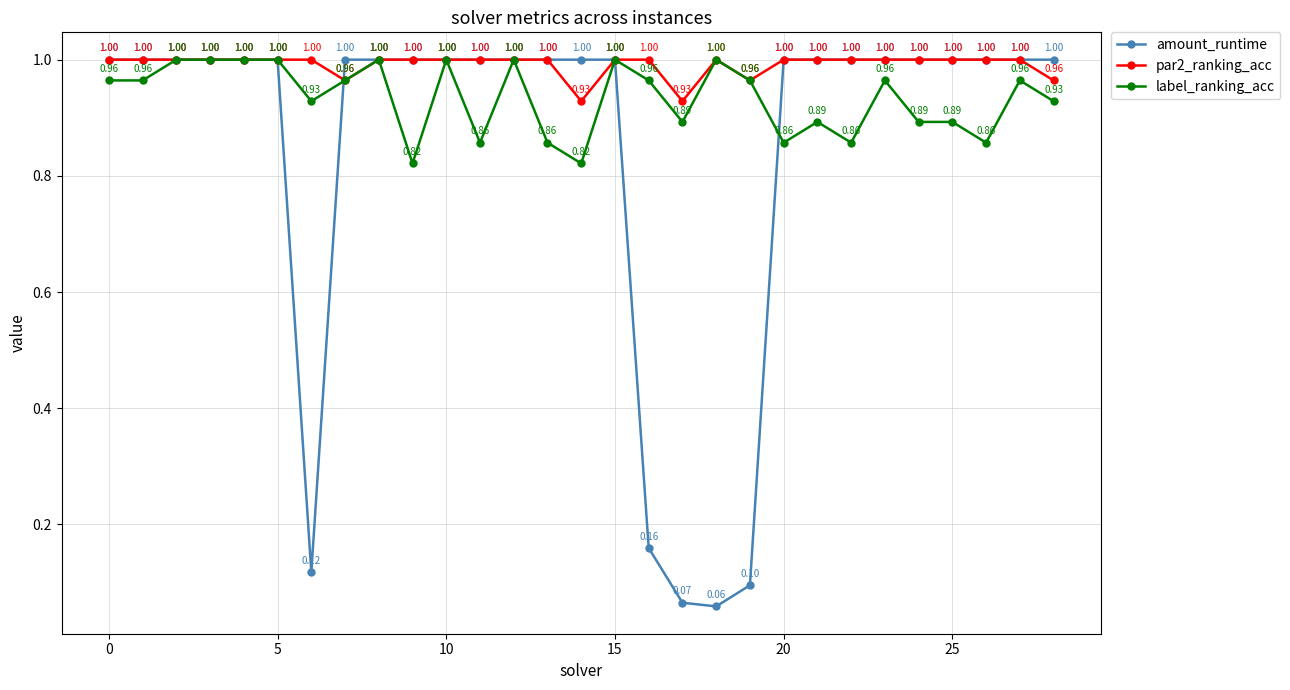

Which series has the largest total across all categories?

par2_ranking_acc